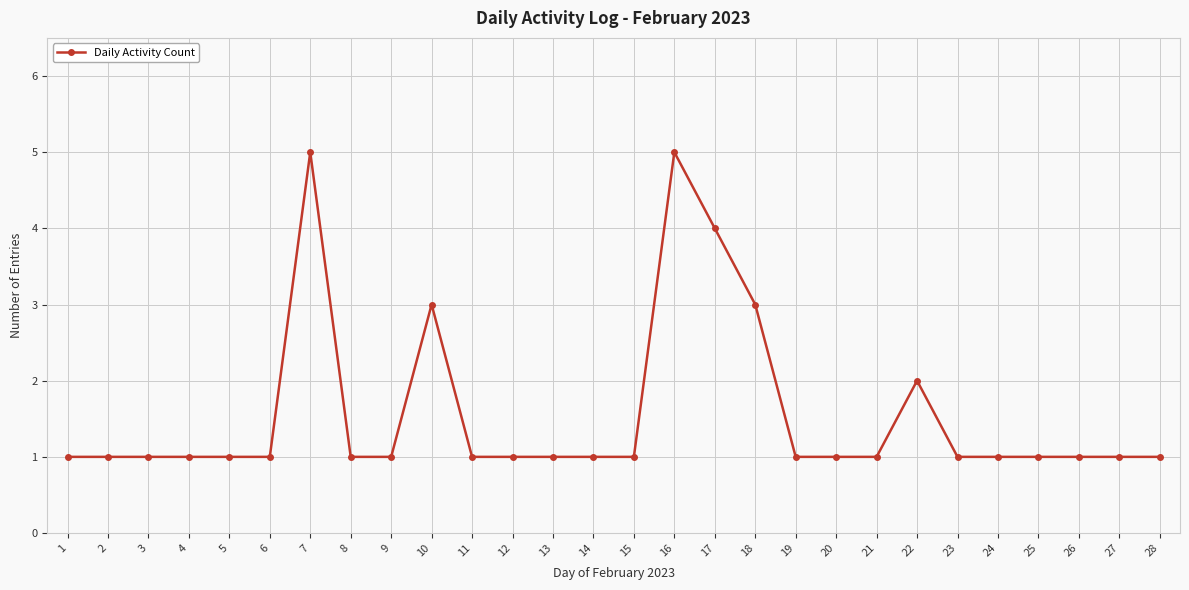

Reading left to right, list all the values displayed in this chart.

1=1	2=1	3=1	4=1	5=1	6=1	7=5	8=1	9=1	10=3	11=1	12=1	13=1	14=1	15=1	16=5	17=4	18=3	19=1	20=1	21=1	22=2	23=1	24=1	25=1	26=1	27=1	28=1